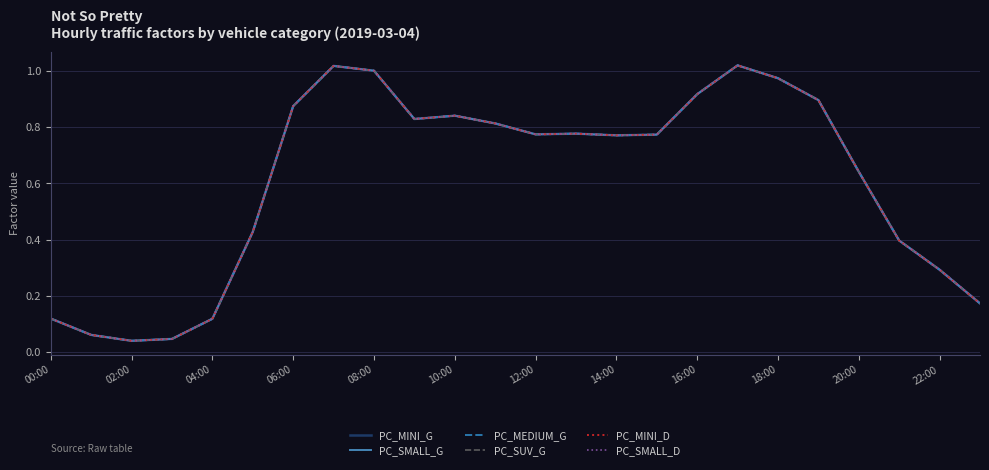

Does the chart have visible grid lines?

Yes